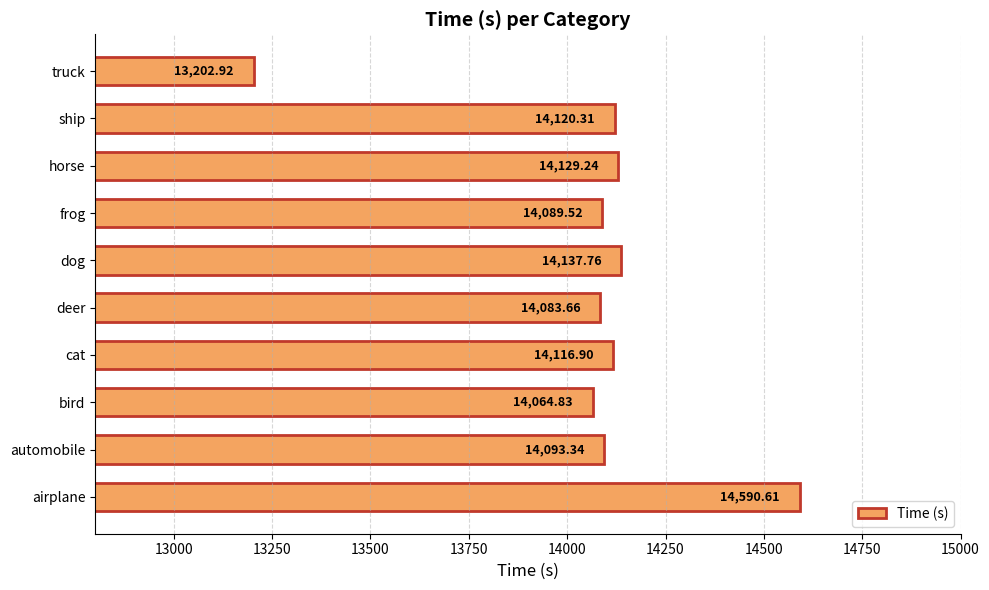

List the labels in order of value, smallest first.

truck, bird, deer, frog, automobile, cat, ship, horse, dog, airplane